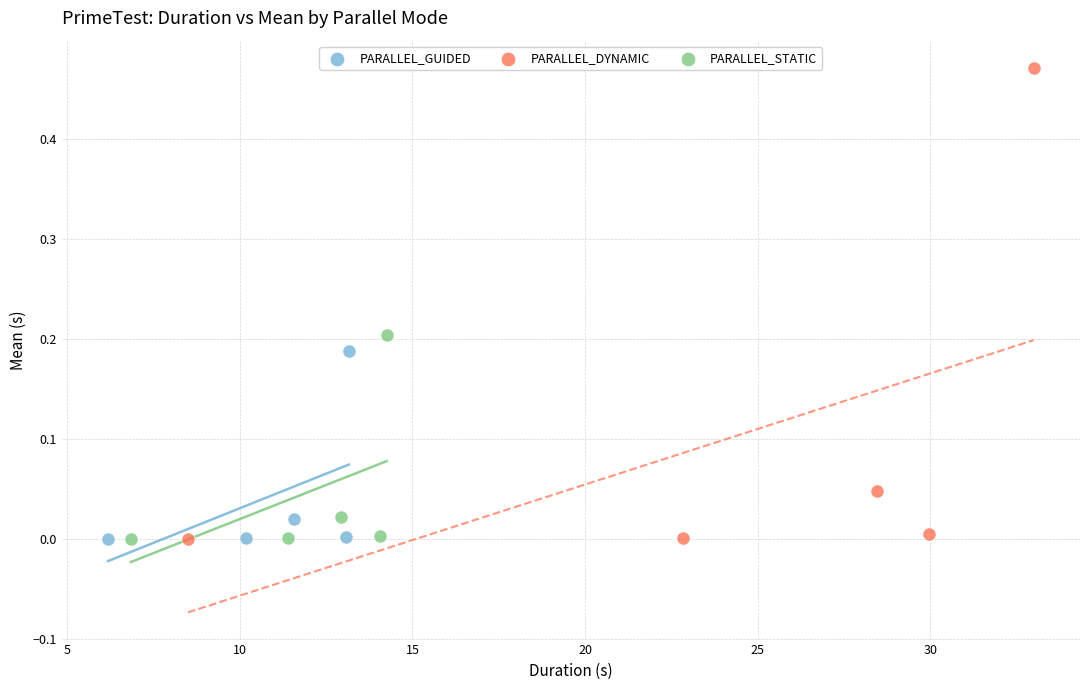

Which series contains the highest Y value?

PARALLEL_DYNAMIC